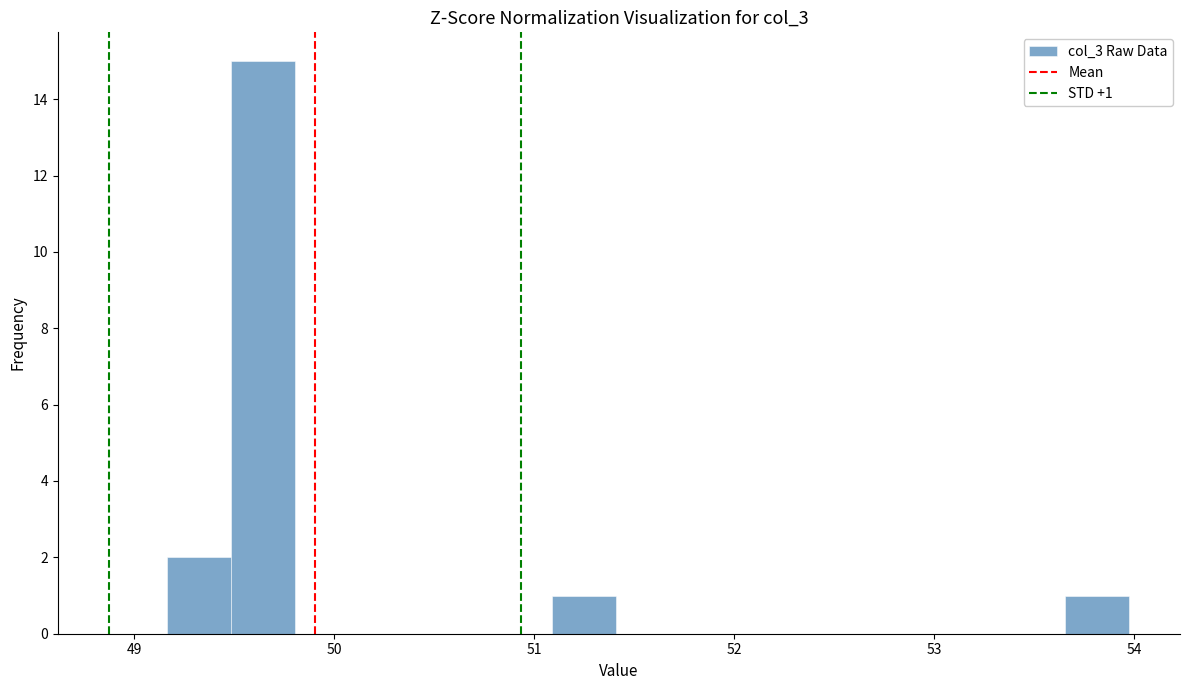

Read against the x-axis, roughly where is the centre of the tallest bar?

49.6